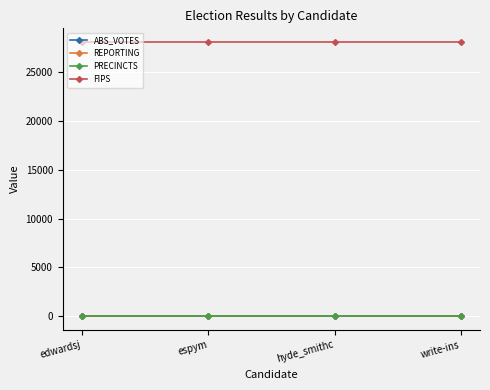

Reading left to right, extract all data points from this chart.

ABS_VOTES: 0	0	0	0
REPORTING: 37	37	37	37
PRECINCTS: 37	37	37	37
FIPS: 28067	28067	28067	28067